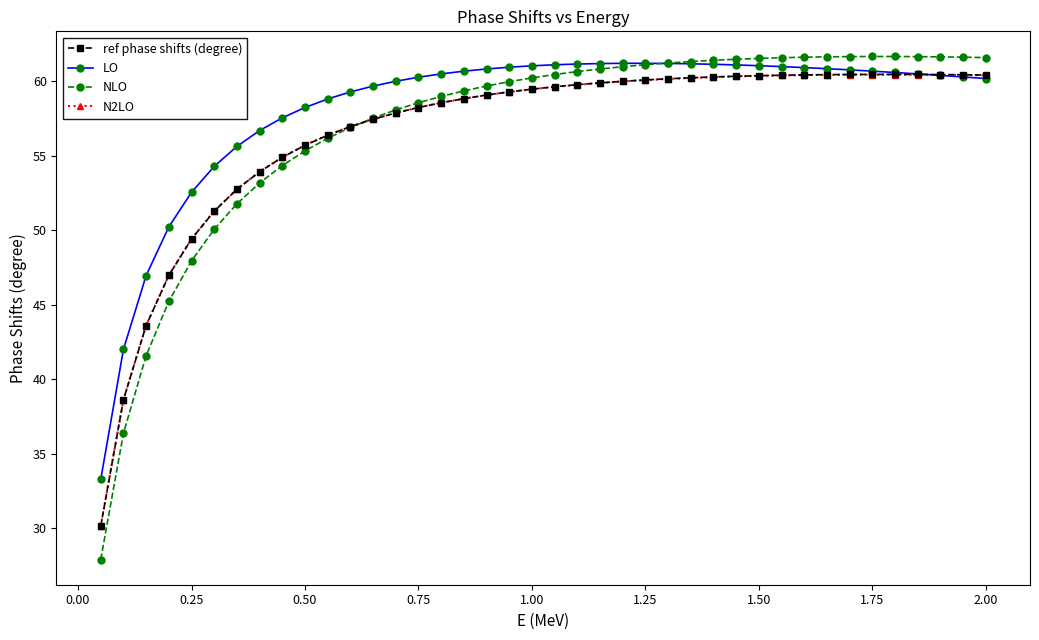

Which series has the widest spread of values?

NLO